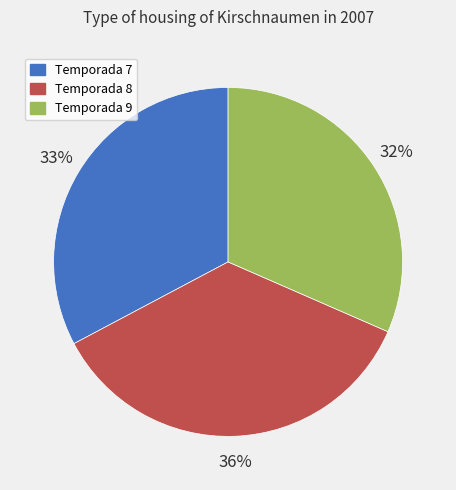

What percentage is the Temporada 8 slice, to the nearest percent?

36%